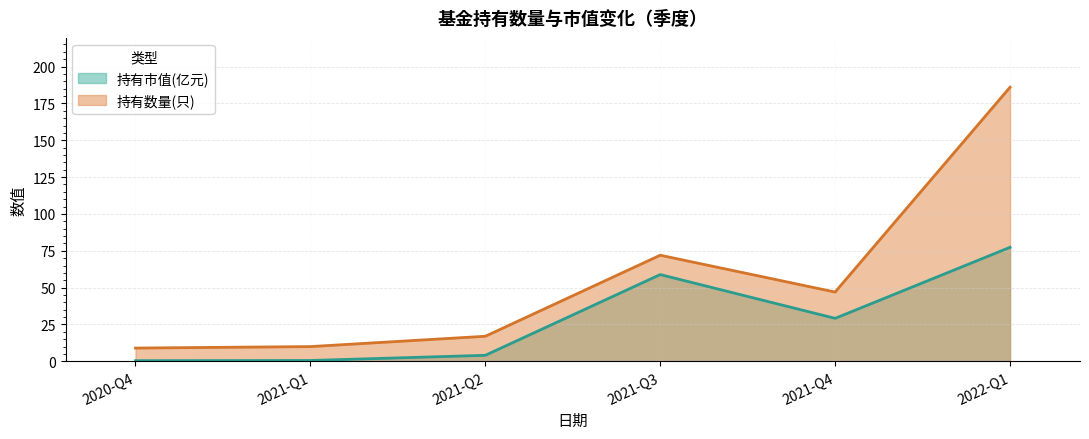

Which category has the highest value in the 持有市值(亿元) series?

2022-Q1